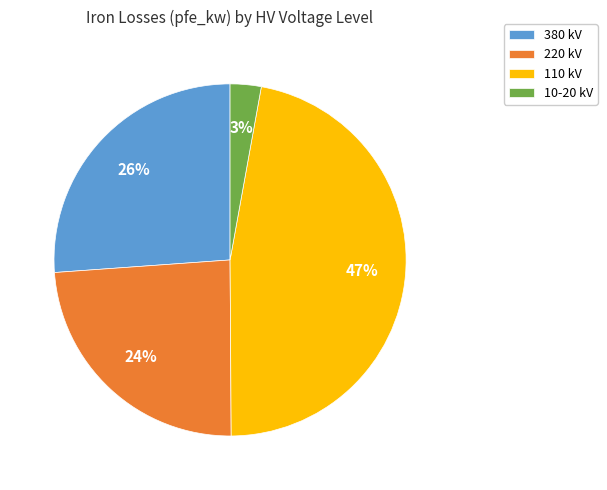

Does any single category account for the majority?

No